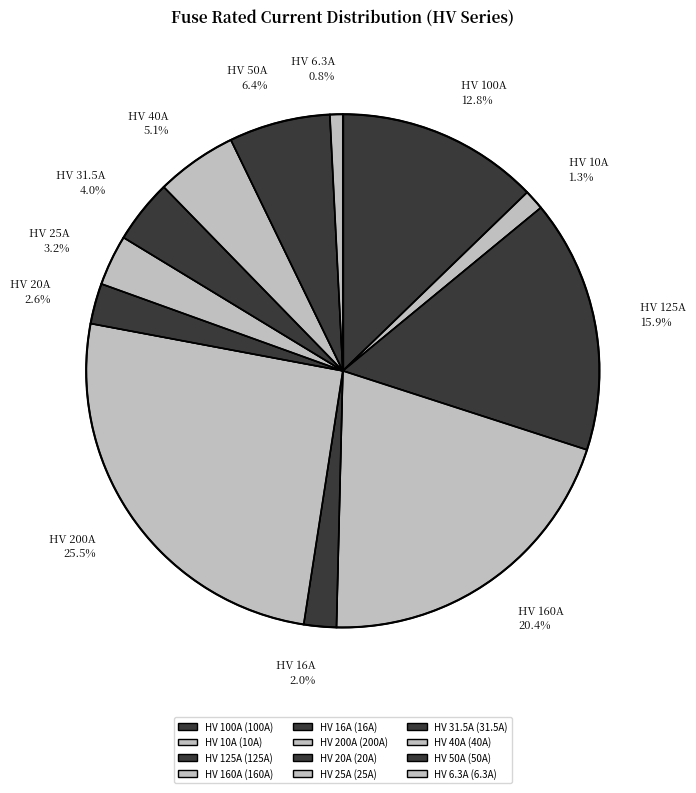

Is there a majority slice in this chart?

No